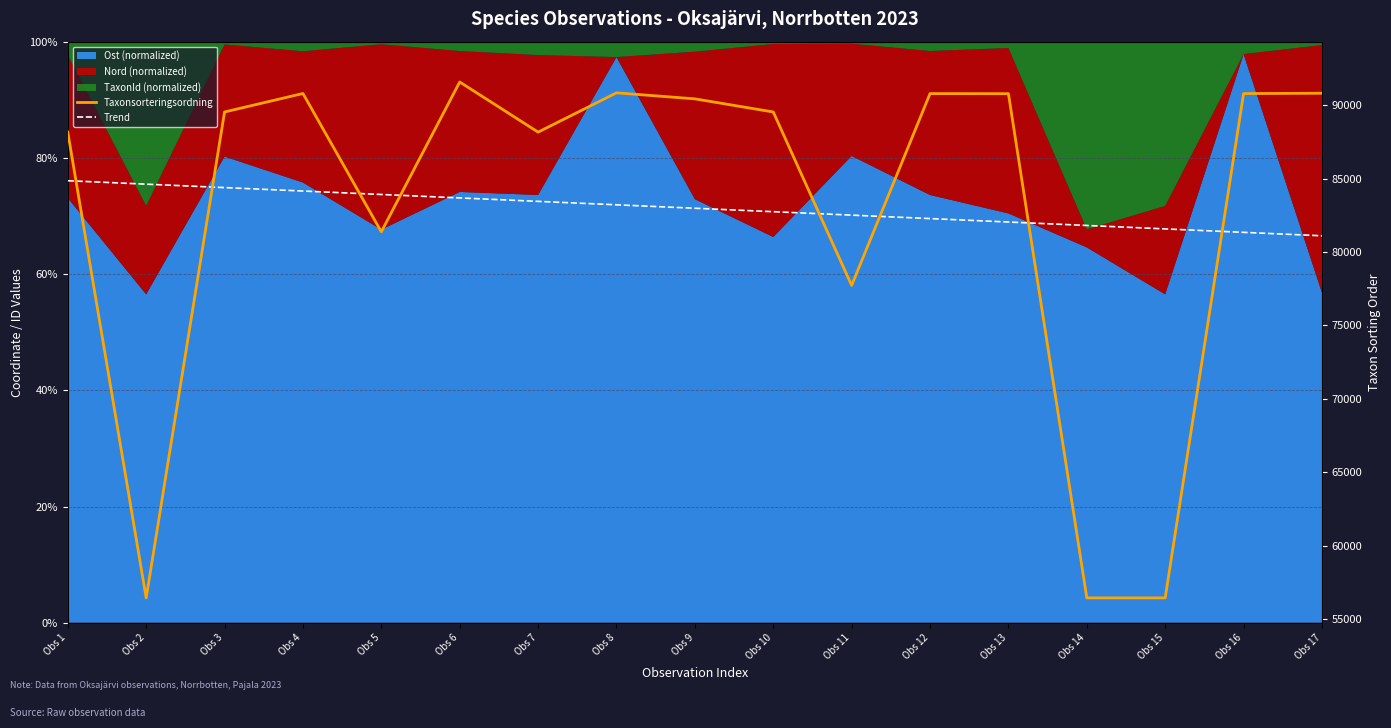

Is the value of Trend at Obs 1 greater than the value of Taxonsorteringsordning at Obs 10?

No